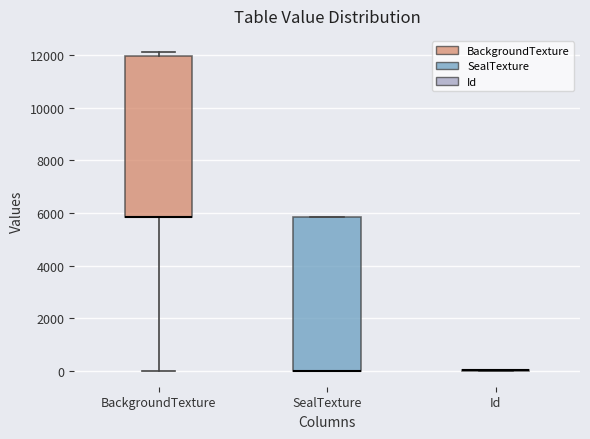

Reading left to right, transcribe this box plot: for each box, give where its median line is, the range the box spans, and where its two whiskers end, as read against the y-axis. The values are not printed on the chart, so give them approximately, as read against the axis.

BackgroundTexture: median 5800 (drawn on the box's lower edge), box 5800 to 12000, whiskers 0 to 12200
SealTexture: median 0 (drawn on the box's lower edge), box 0 to 5800, whiskers 0 to 5800
Id: box collapsed to a line at 0, whiskers 0 to 0